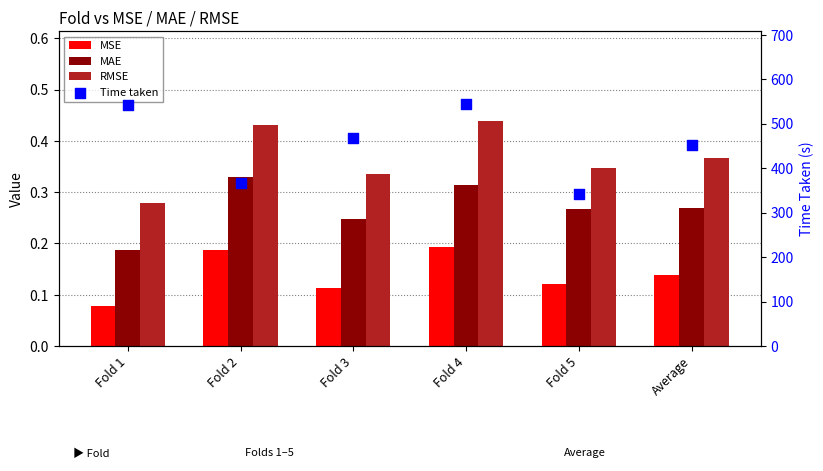

What are all the series names shown in the legend?

MSE, MAE, RMSE, Time taken